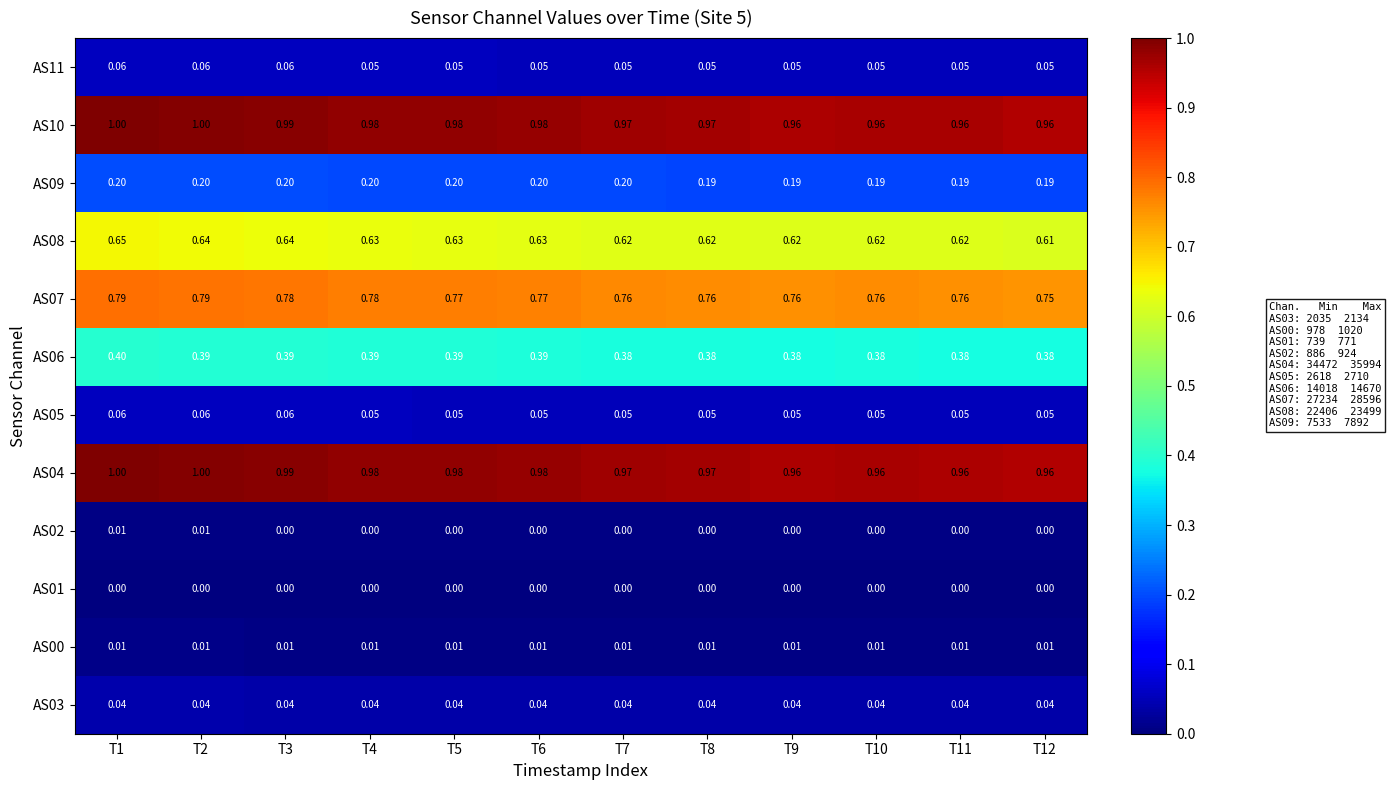

Is the value of AS02 at T11 greater than the value of AS06 at T1?

No